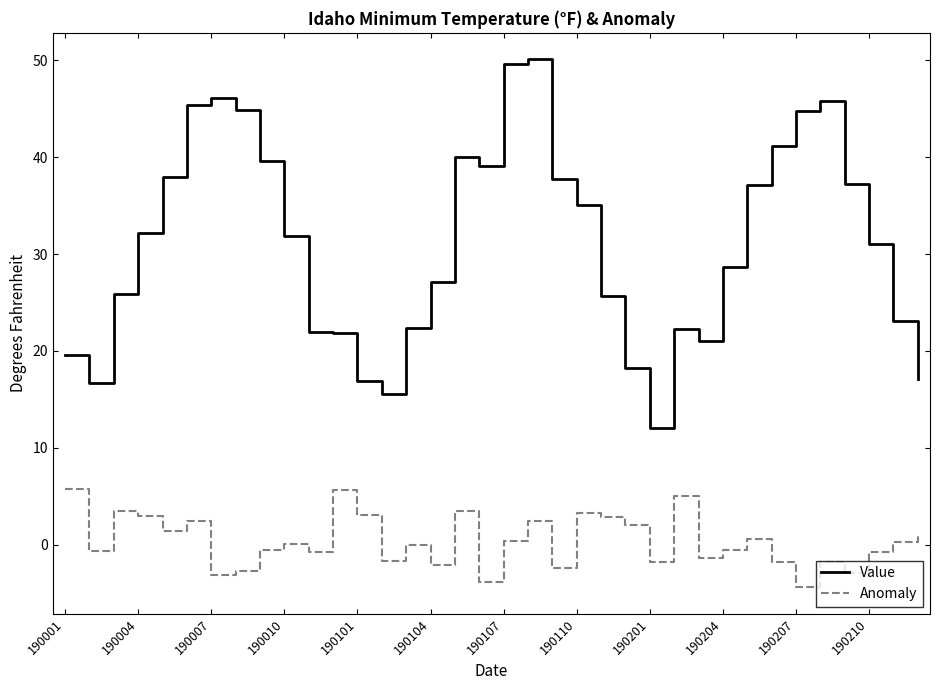

Which series has the largest total across all categories?

Value